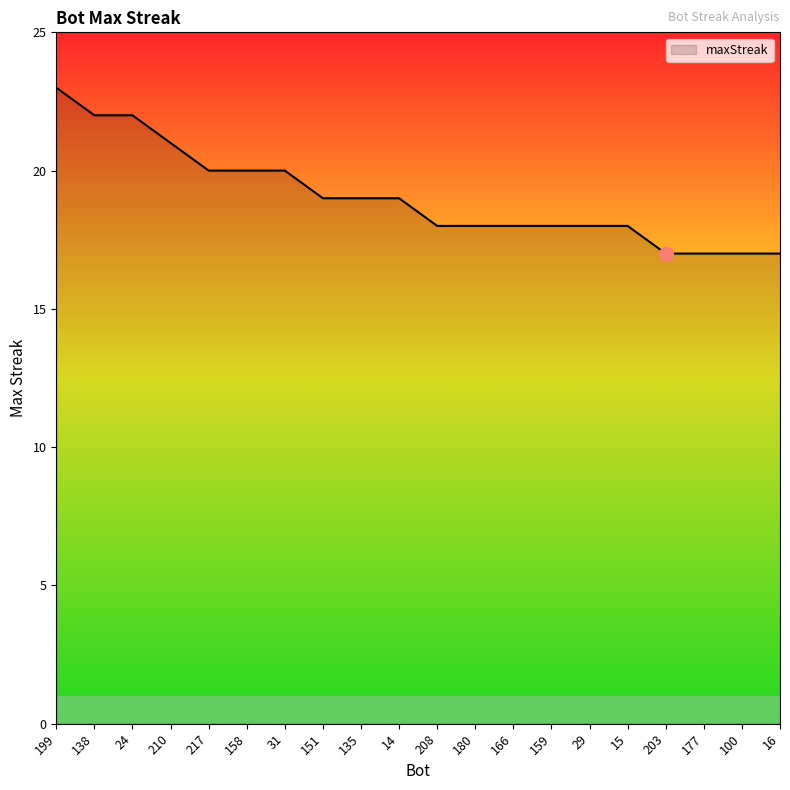

What is the difference between the second highest and minimum values?

5